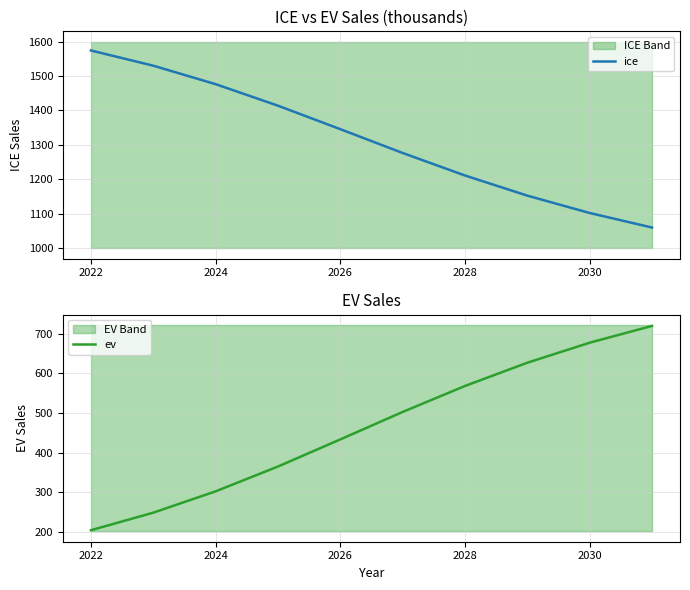

What is the difference between the maximum and minimum values in the ice series?

514.3